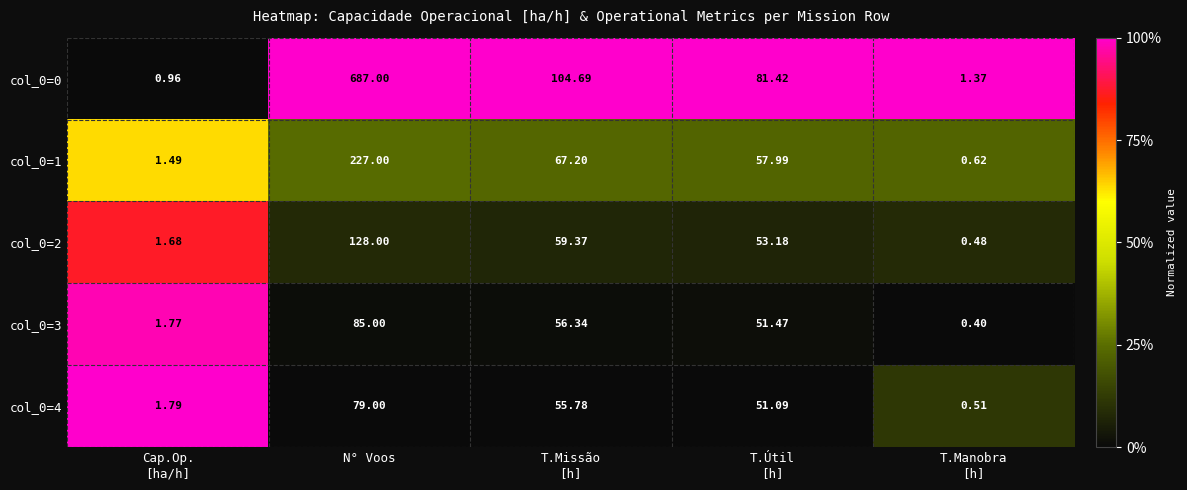

Which category has the highest value in the col_0=1 series?

N° Voos